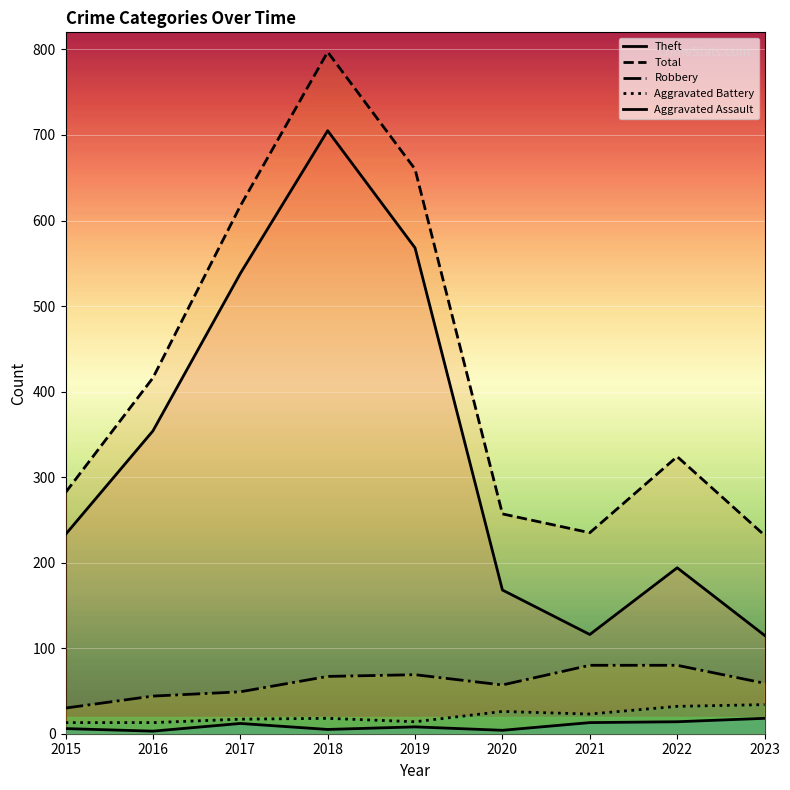

Is this an area chart (filled region under the line)?

No